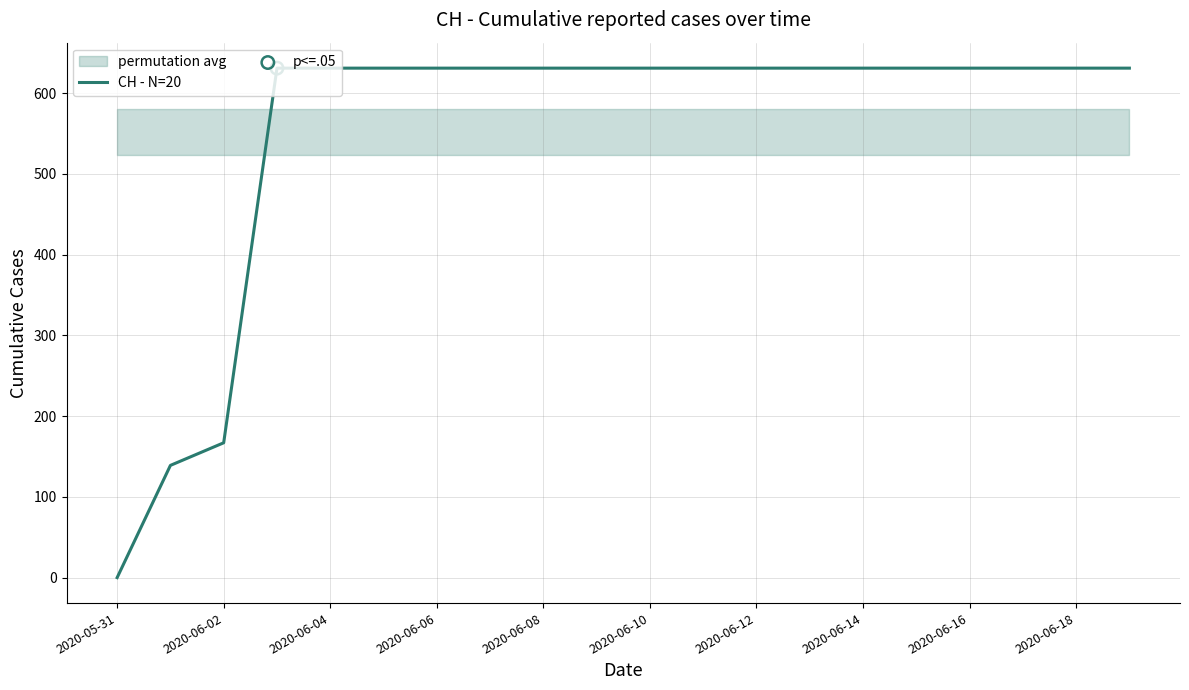

What is the maximum value for CH - N=20?

631